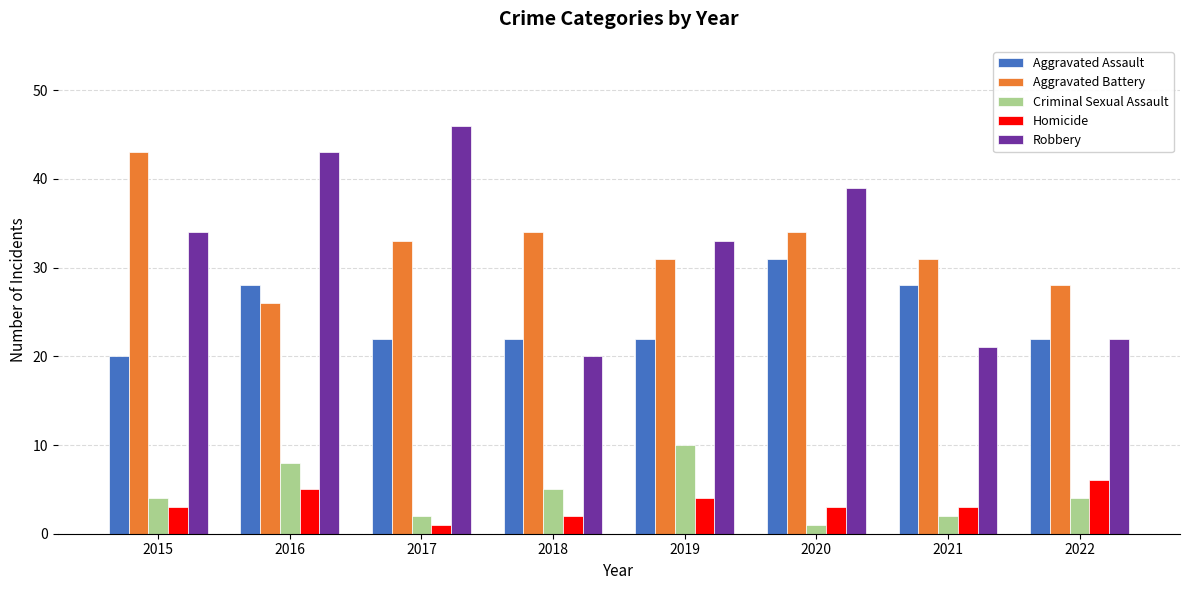

What is the highest value of the Criminal Sexual Assault series?

10